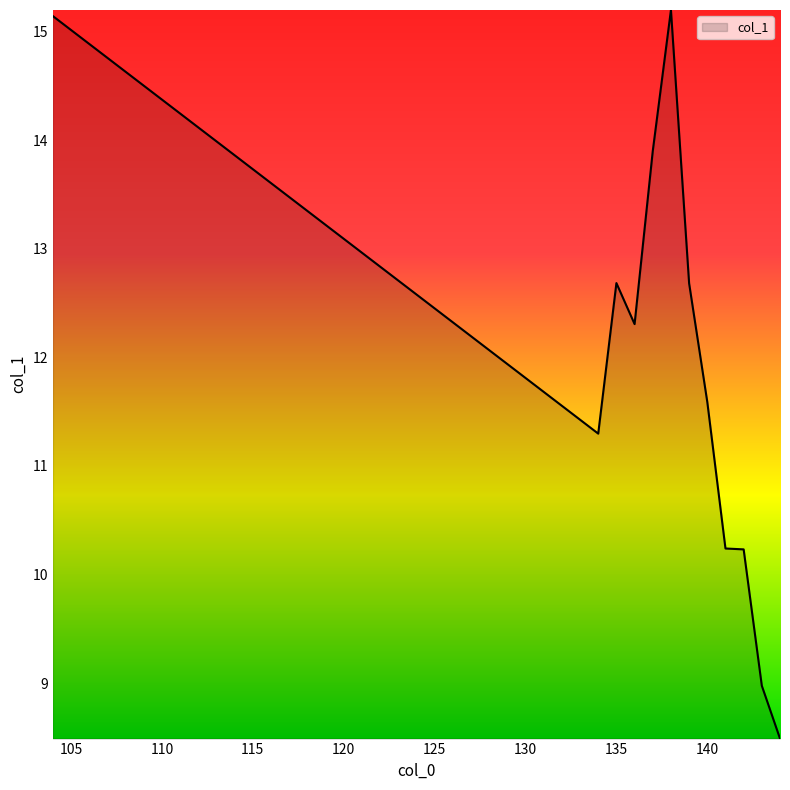

What is the greatest value displayed?

15.2